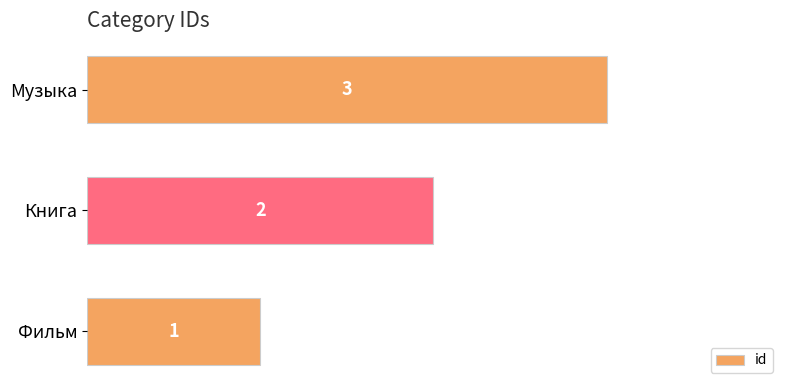

What is the difference between the second highest and minimum values?

1